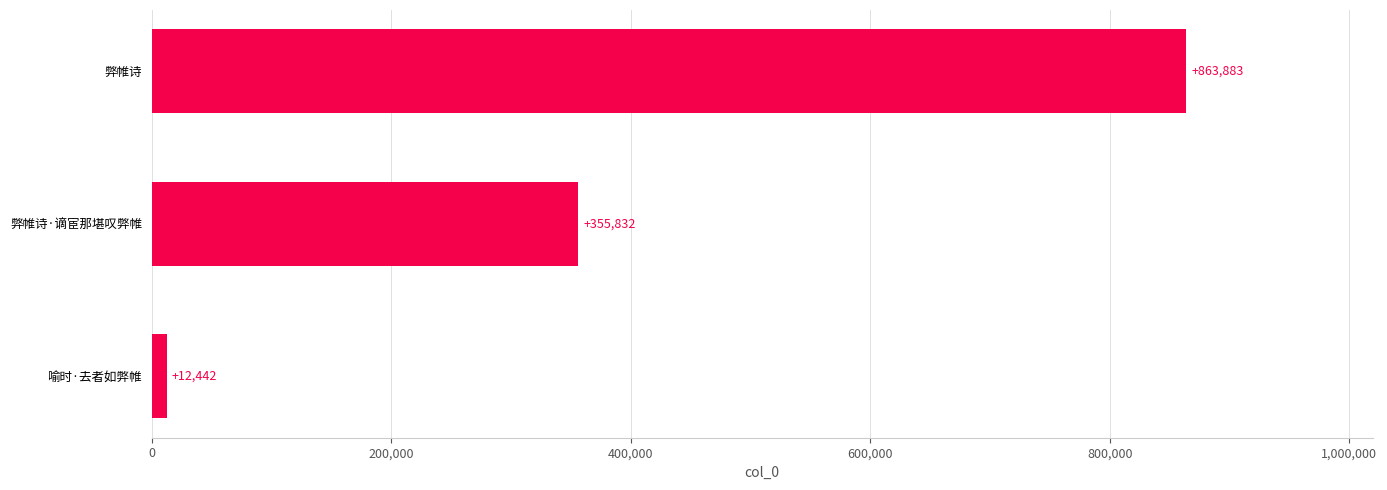

Are the bars grouped side by side (vs. stacked)?

No